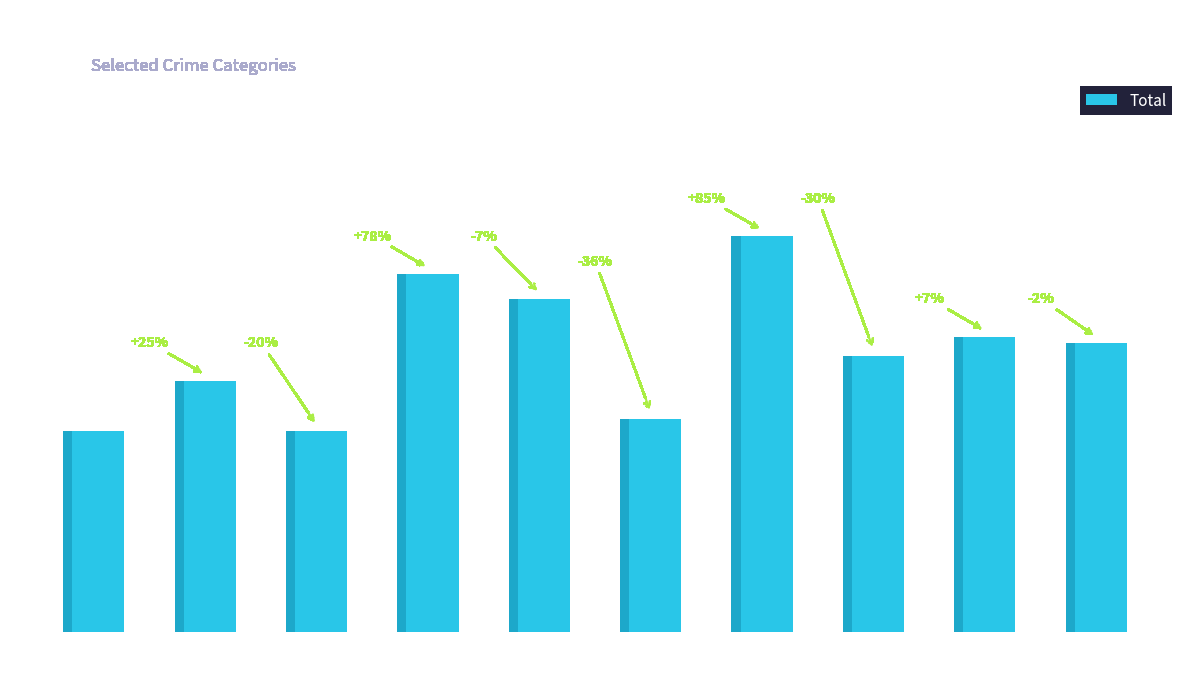

Reading left to right, transcribe all the data shown in this chart.

32	40	32	57	53	34	63	44	47	46